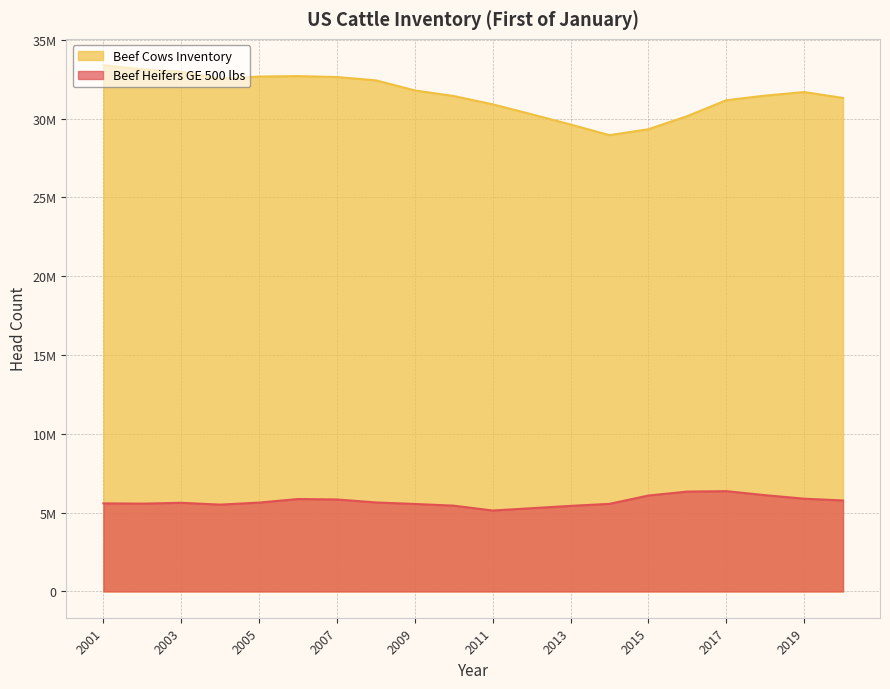

What are all the series names shown in the legend?

Beef Cows Inventory, Beef Heifers GE 500 lbs